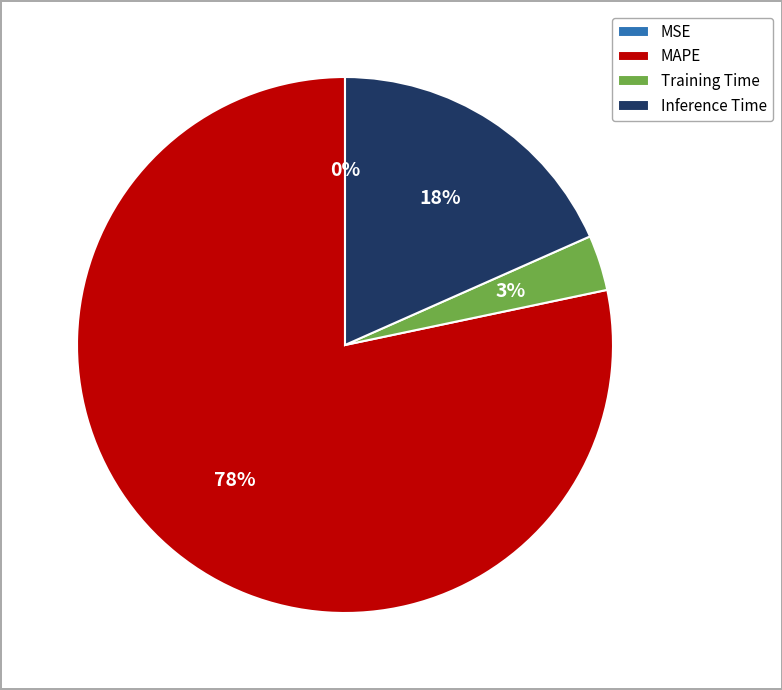

What percentage is the Inference Time slice, to the nearest percent?

18%